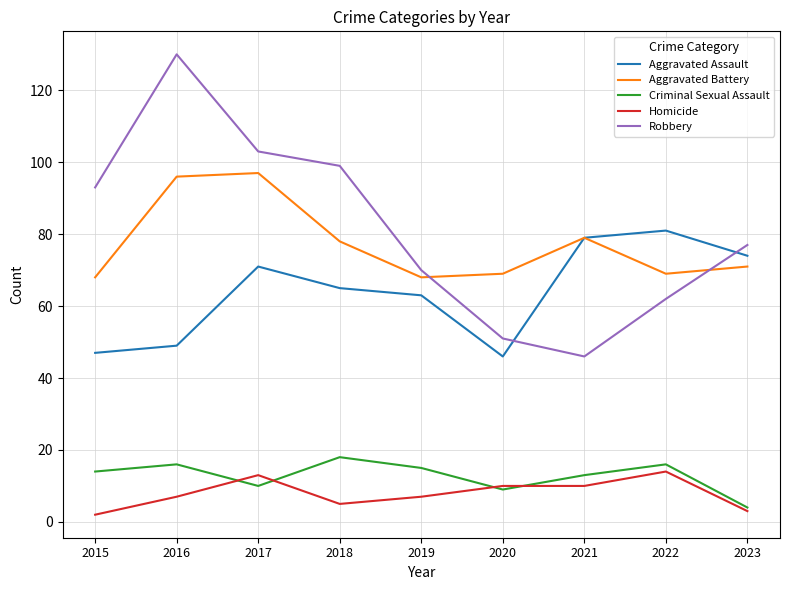

At which label is Robbery closest to 88?

2015